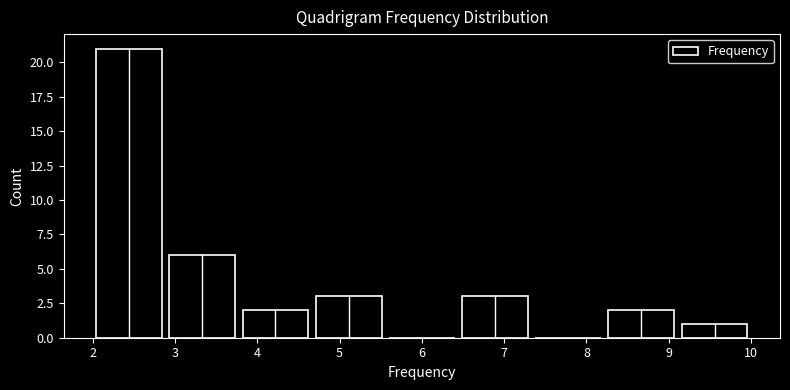

How tall is the bar that spans 9.1 to 10.0 on the x-axis? Neither the bar edges nor the heights are printed on the chart, so give them approximately, as read against the axes.

1